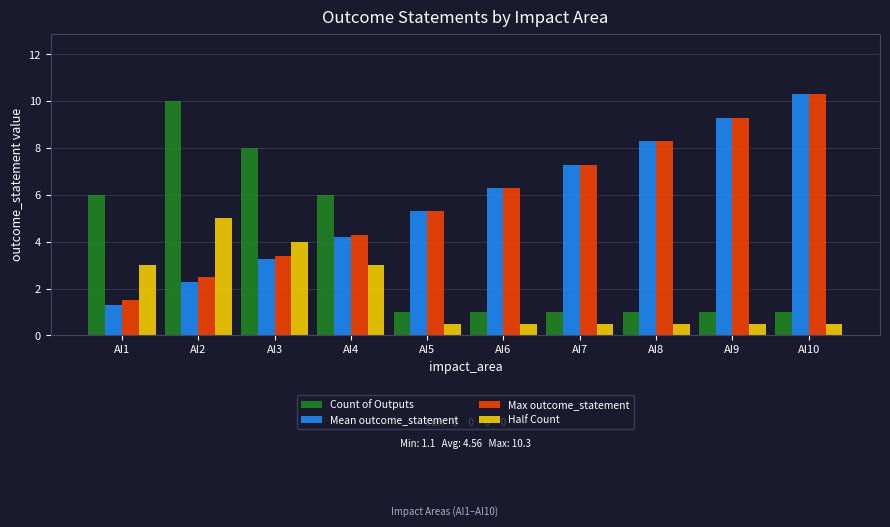

What is the sum of all Mean outcome_statement values?

57.9